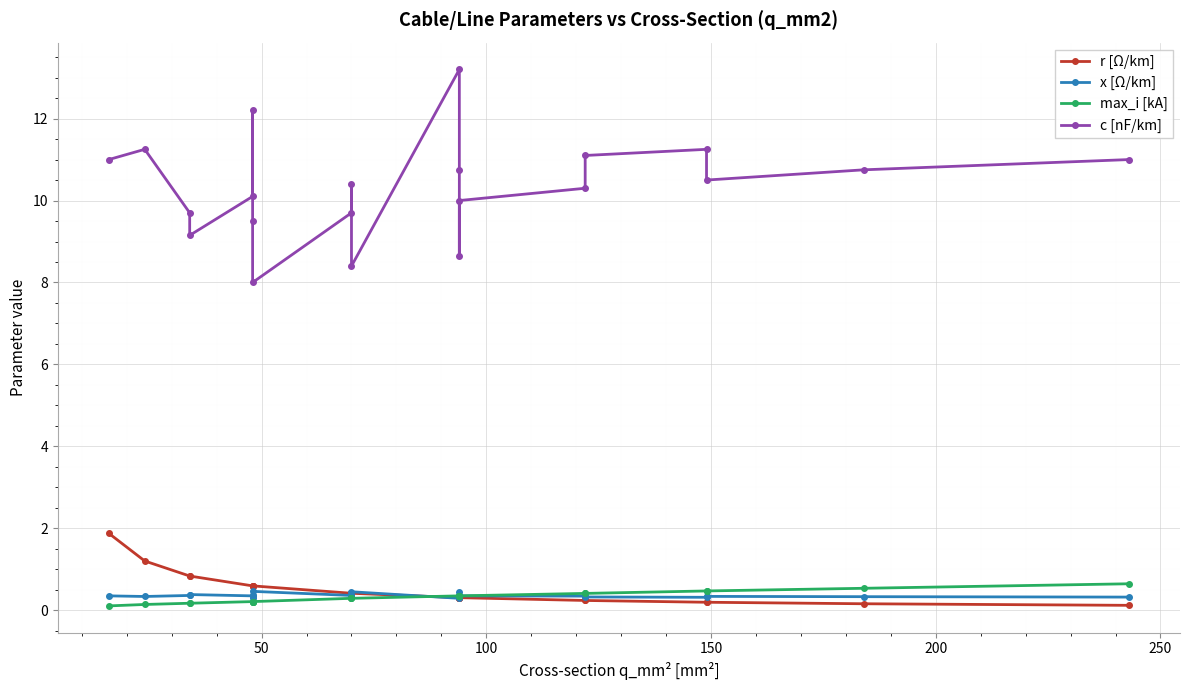

True or false: c [nF/km] has a value of 13.2 at 300.

False